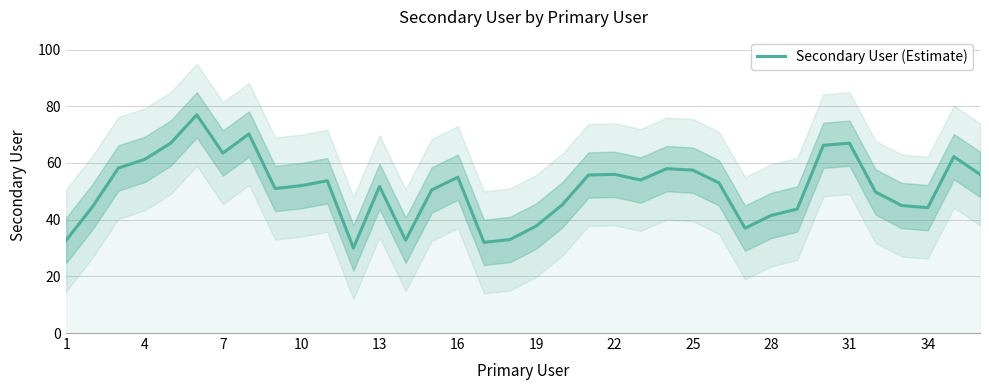

What is the difference between the maximum and minimum values?

47.0